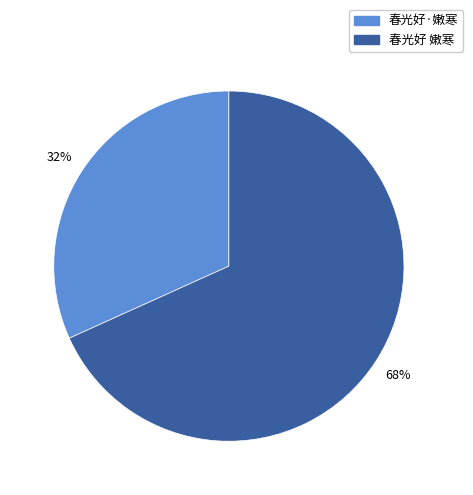

Rank the categories by value from highest to lowest.

春光好 嫩寒, 春光好·嫩寒